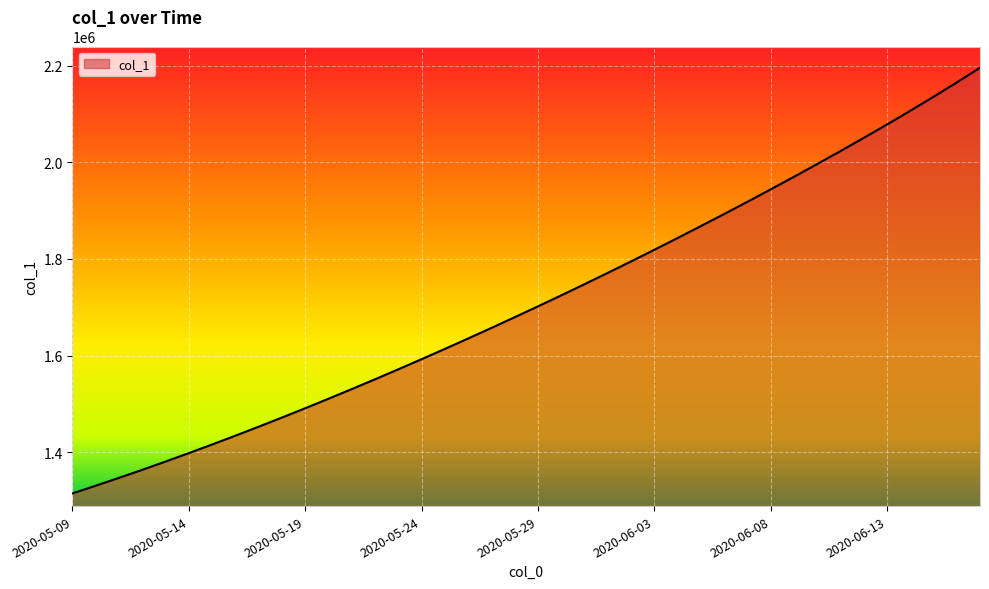

What is the difference between the maximum and minimum values?

880421.2